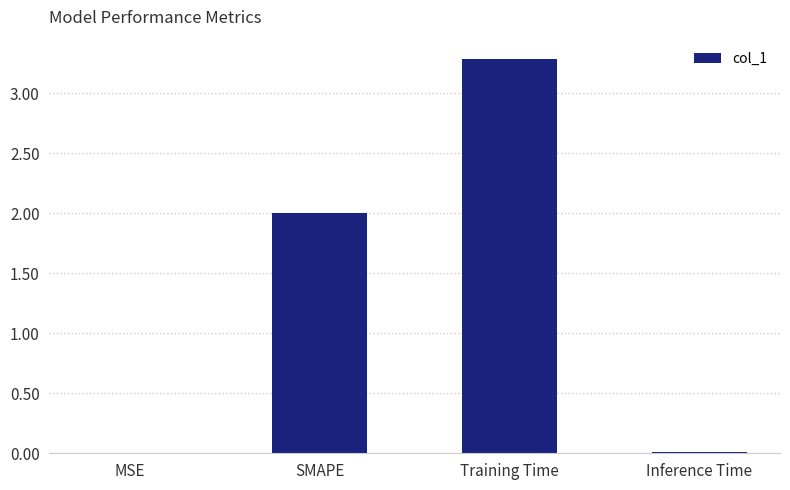

Between Training Time and SMAPE, which is larger?

Training Time